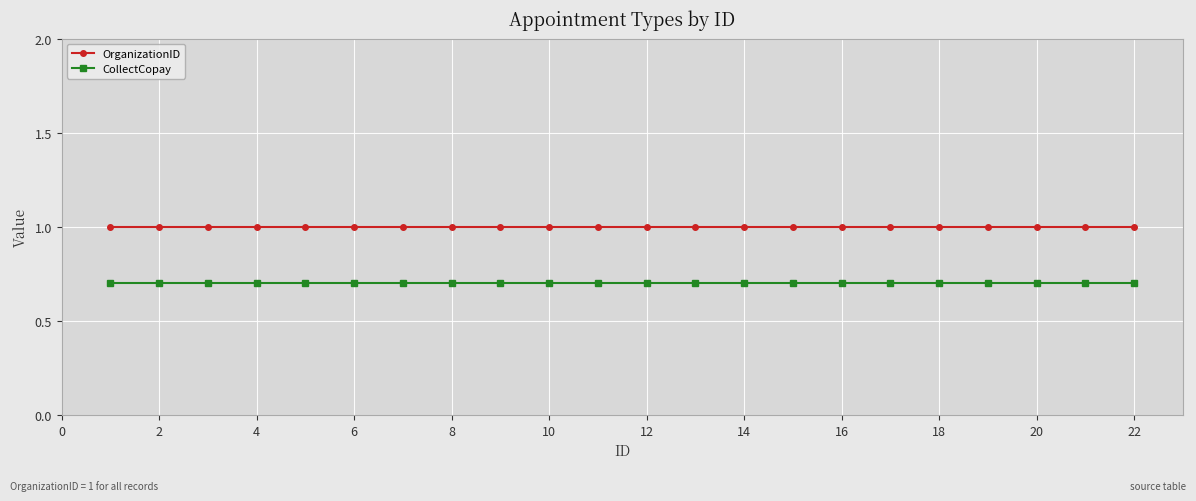

Rank the series by their average value, from highest to lowest.

OrganizationID, CollectCopay